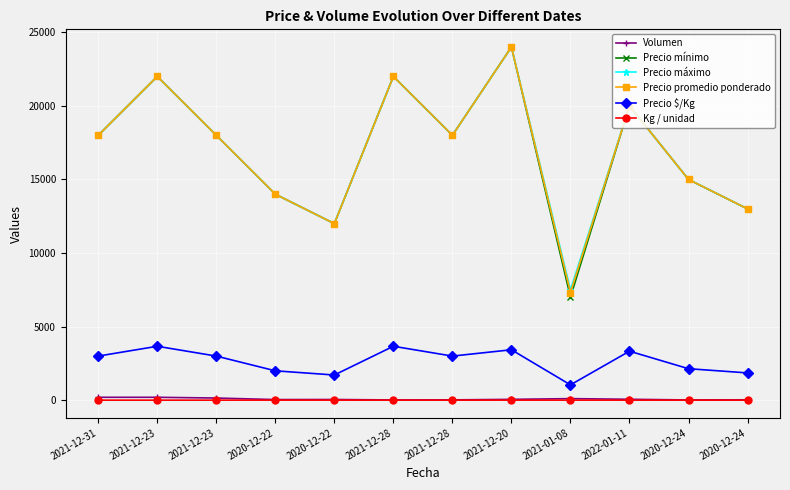

How many values in the Precio promedio ponderado series are below 18000?

5